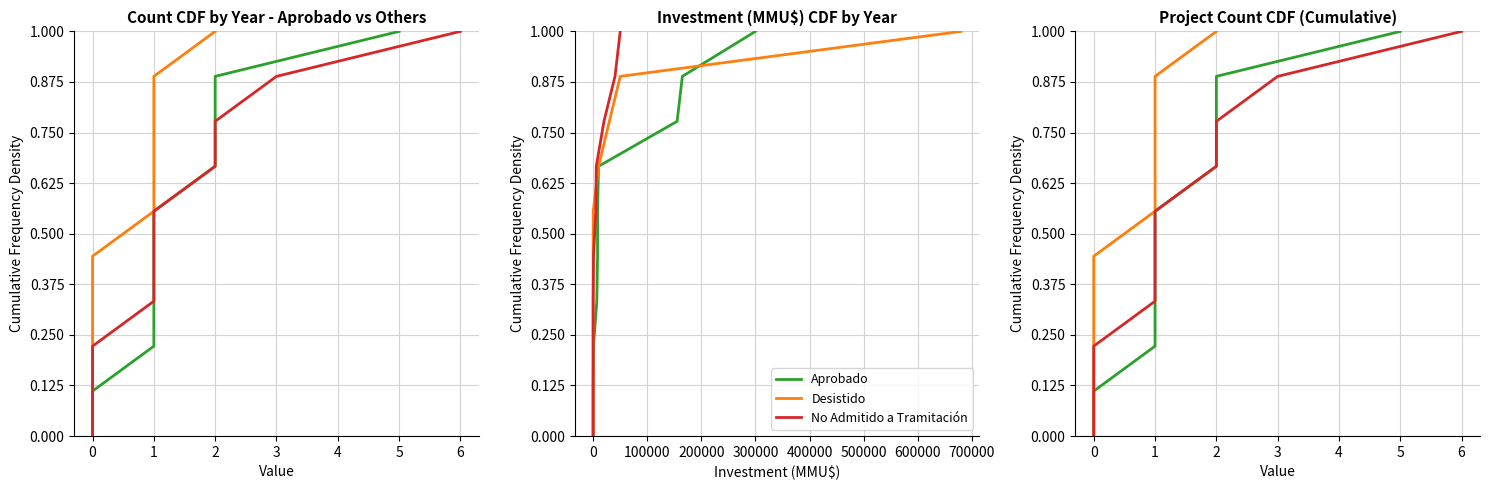

Which series has the largest total across all categories?

Aprobado